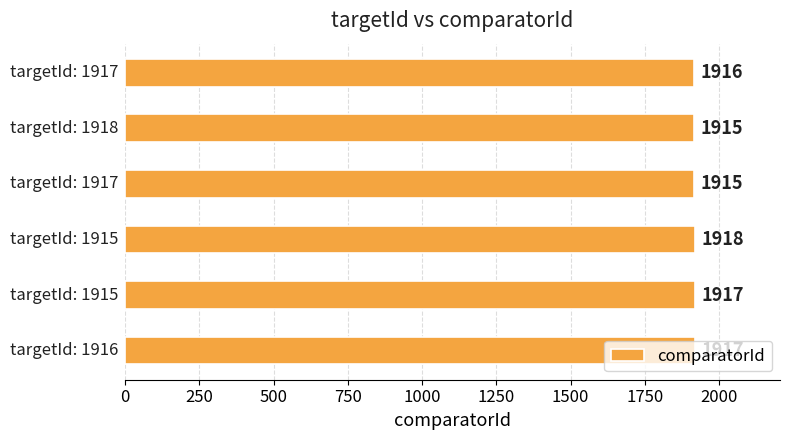

What is the sum of all values?

11498